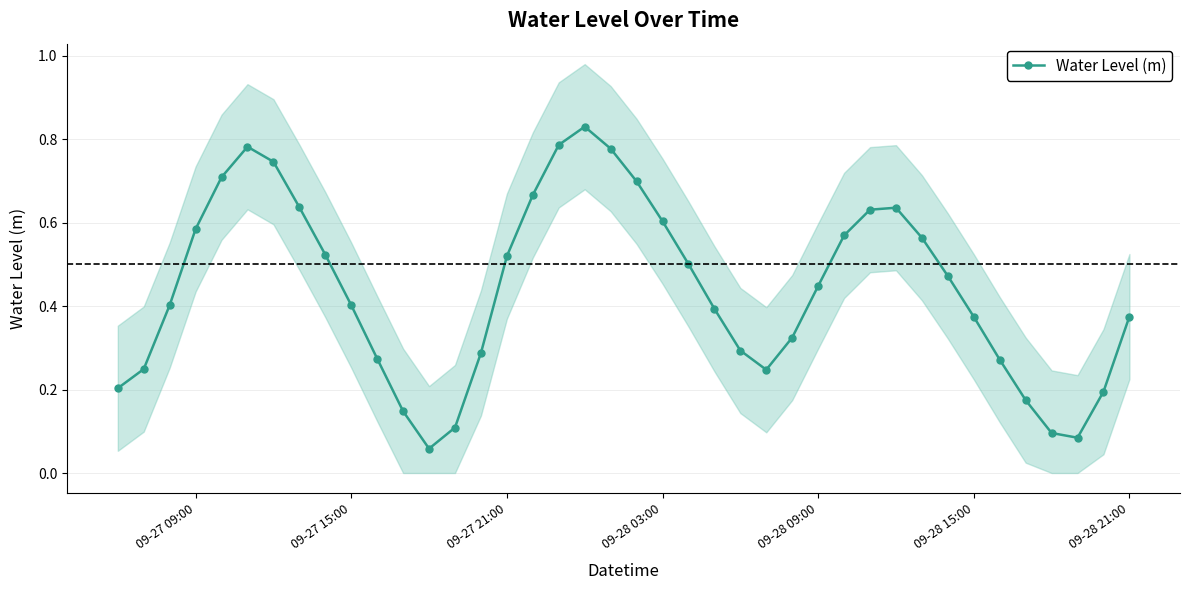

What is the smallest value displayed?

0.1